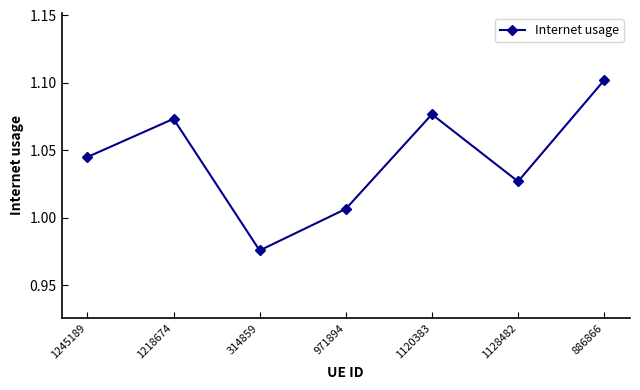

True or false: there are more than 2 points higher than both neighbors.

False